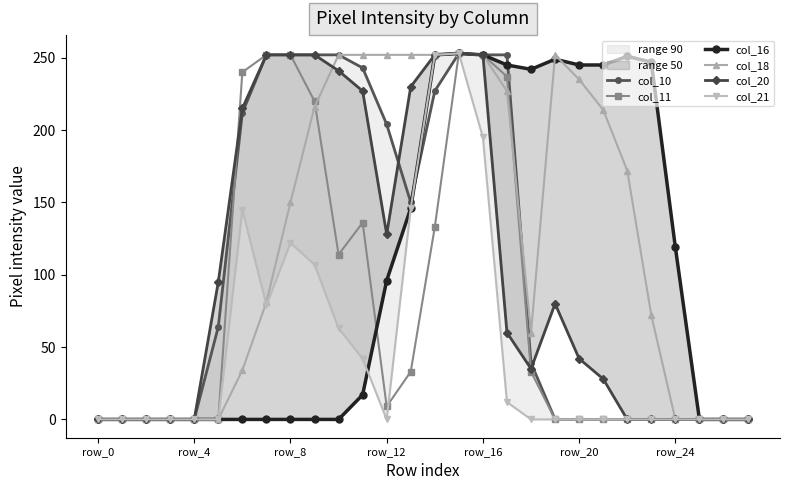

Reading left to right, extract all data points from this chart.

col_10: 0	0	0	0	0	64	212	252	252	252	252	243	204	150	227	253	252	252	39	0	0	0	0	0	0	0	0	0
col_11: 0	0	0	0	0	0	240	252	252	220	114	136	9	33	133	253	252	237	33	0	0	0	0	0	0	0	0	0
col_16: 0	0	0	0	0	0	0	0	0	0	0	17	96	146	252	253	252	245	242	249	245	245	251	247	119	0	0	0
col_18: 0	0	0	0	0	0	34	81	150	216	252	252	252	252	252	253	252	227	60	252	235	214	172	72	0	0	0	0
col_20: 0	0	0	0	0	95	215	252	252	252	241	227	128	230	252	253	252	60	35	80	42	28	0	0	0	0	0	0
col_21: 0	0	0	0	0	0	145	79	122	107	63	42	0	146	252	253	195	12	0	0	0	0	0	0	0	0	0	0